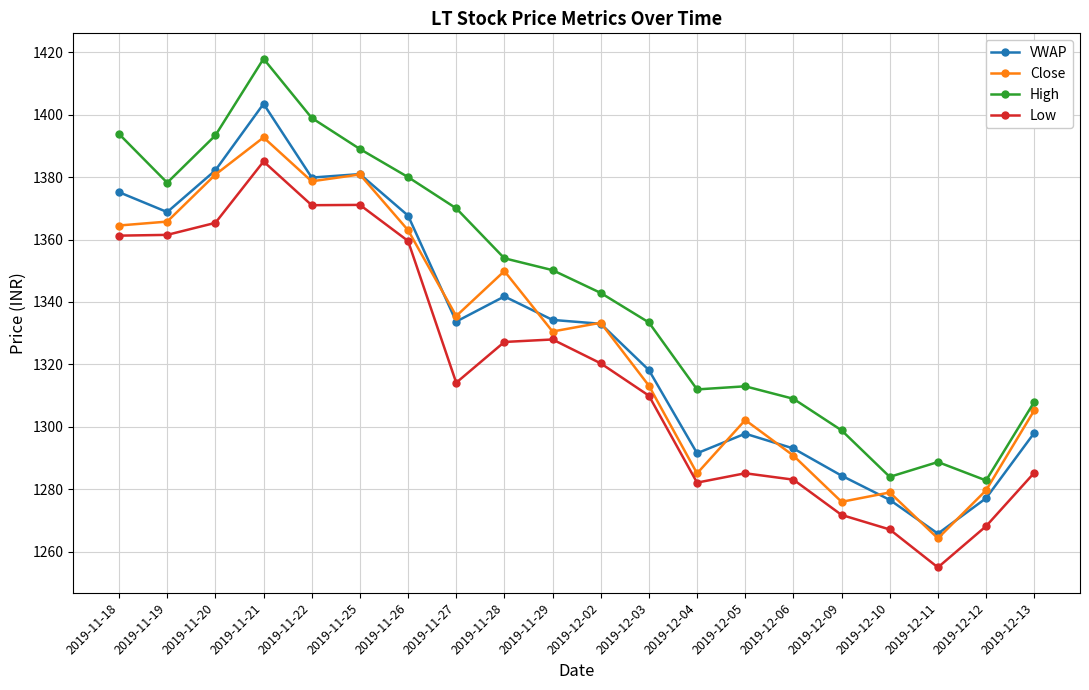

At which category does the chart reach its minimum across all series?

2019-12-11